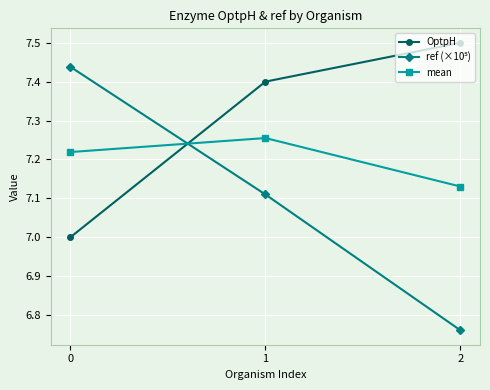

At how many categories does at least one series exceed 6?

3